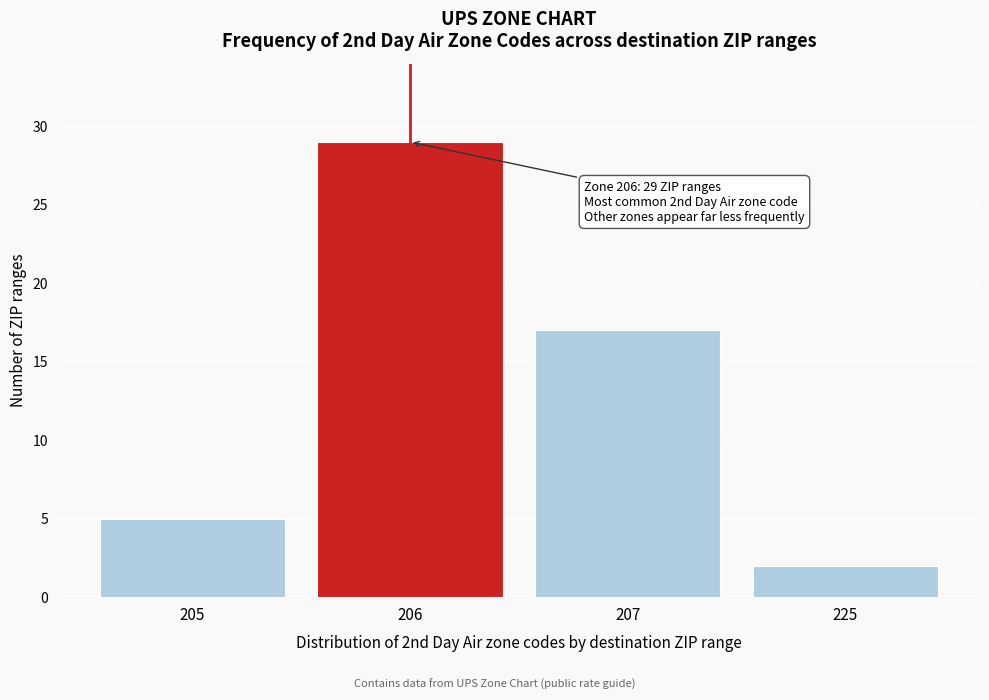

Reading left to right, extract all data points from this chart.

205=5	206=29	207=17	225=2